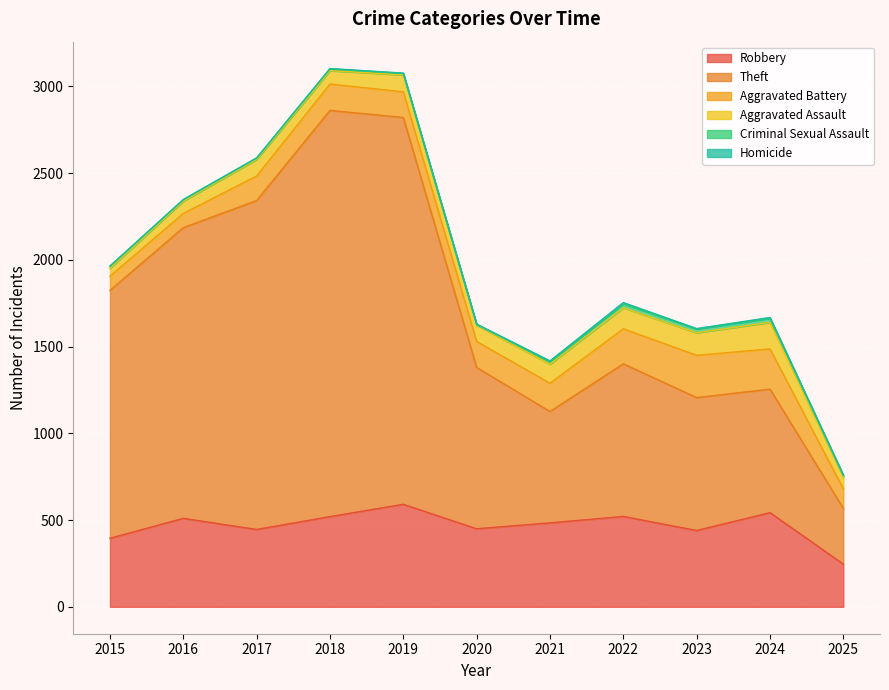

What is the value of the Aggravated Battery point at the 6th from the left?

150